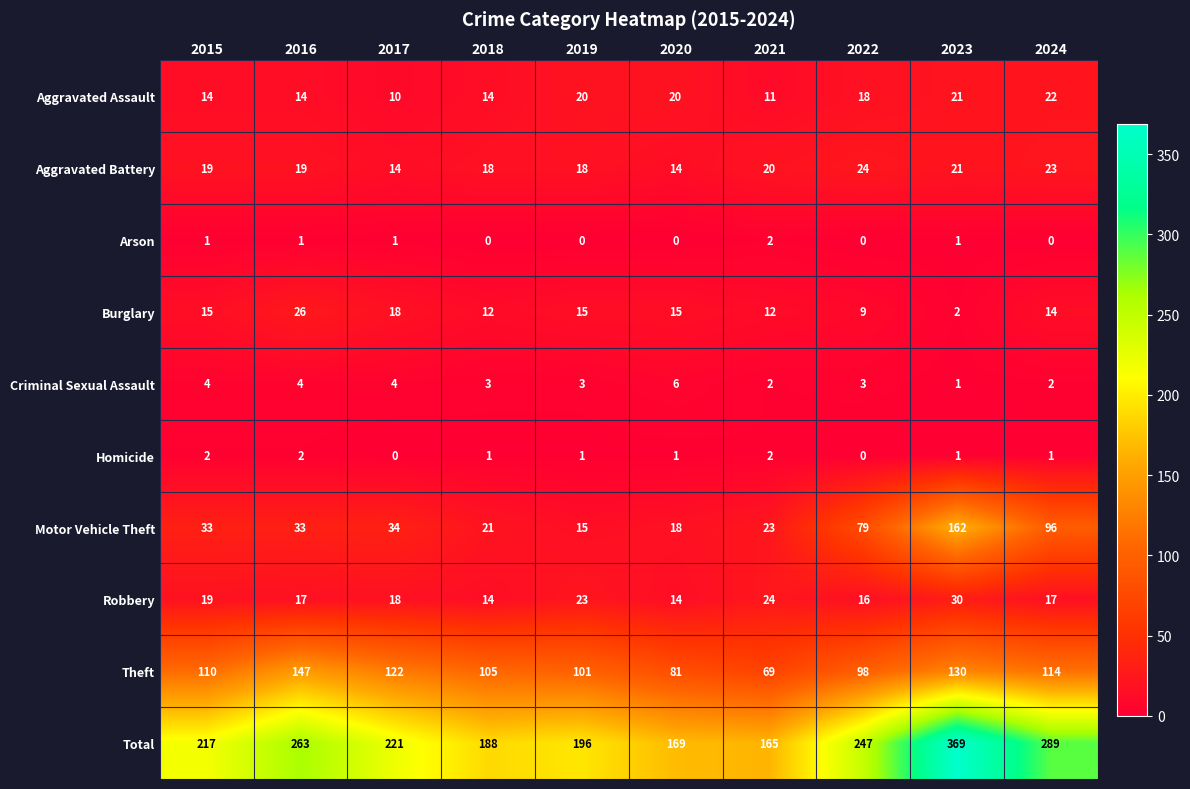

Which series has the largest range (max minus min)?

Total